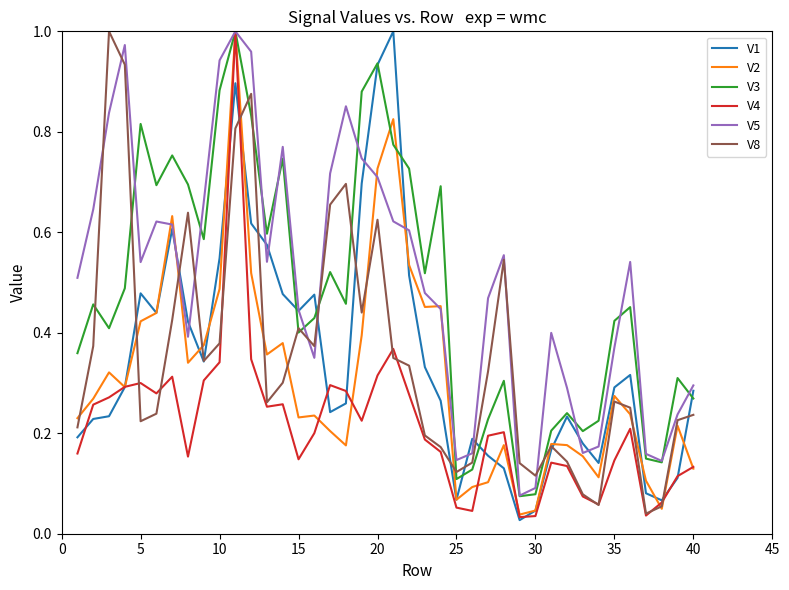

After their last crossing, which series has the higher values: V5 or V3?

V5